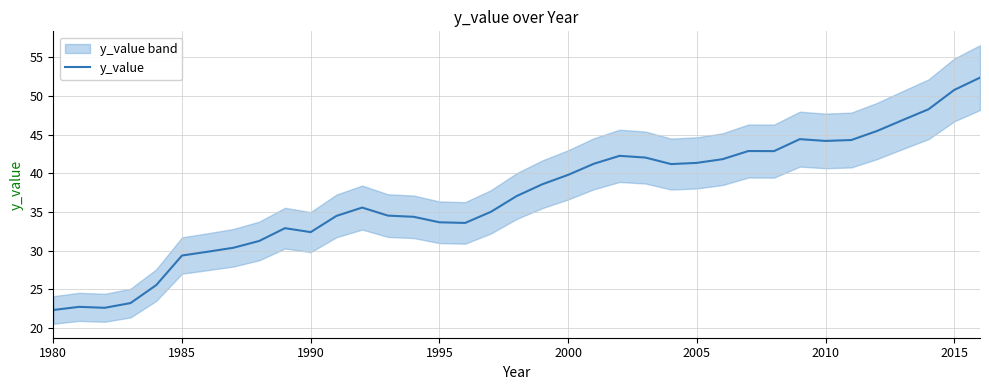

Is this an area chart (filled region under the line)?

No